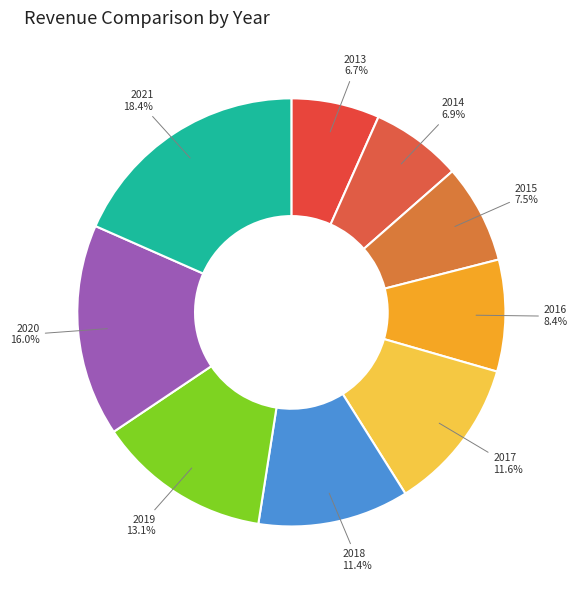

To the nearest percent, what is the average slice percentage?

11%